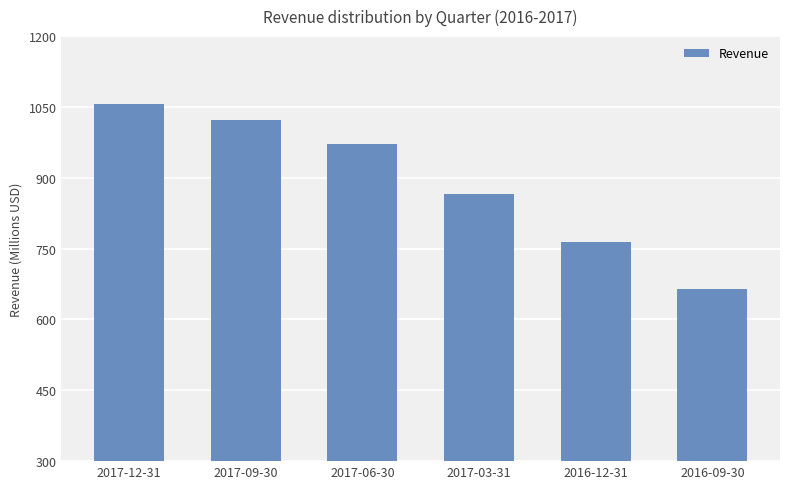

What is the difference between the maximum and minimum values?

392379000